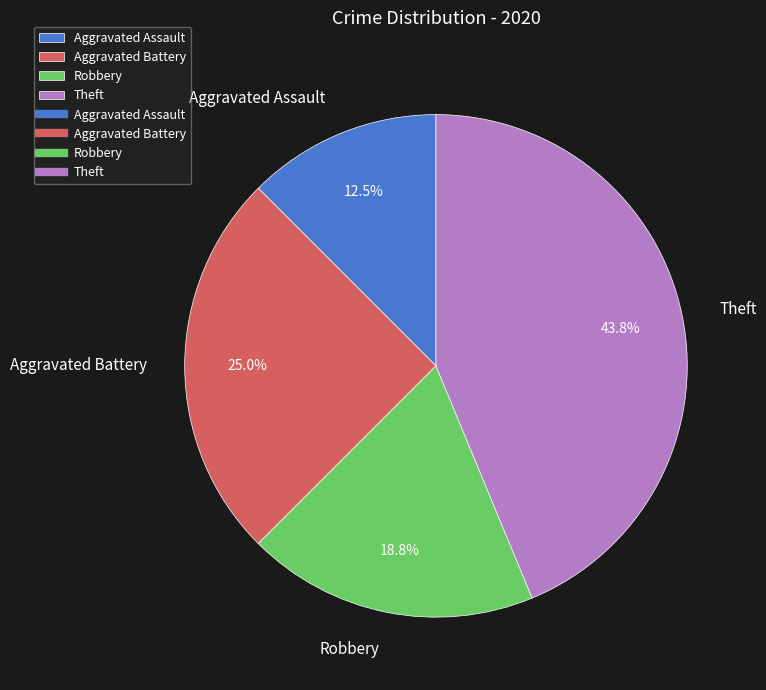

To the nearest percent, what is the difference between the largest and smallest slice percentages?

31%